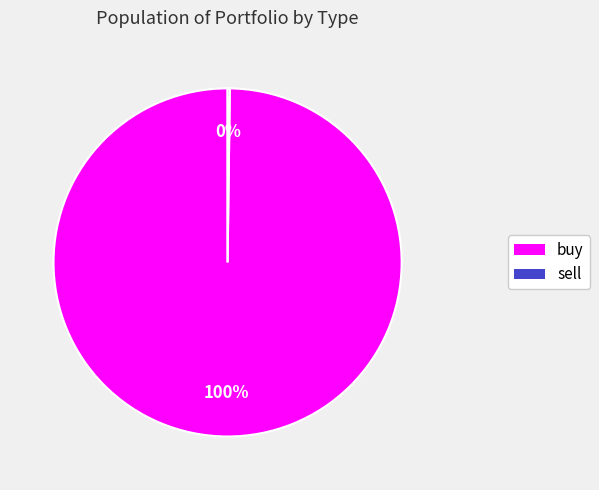

True or false: buy accounts for 100% of the total.

True